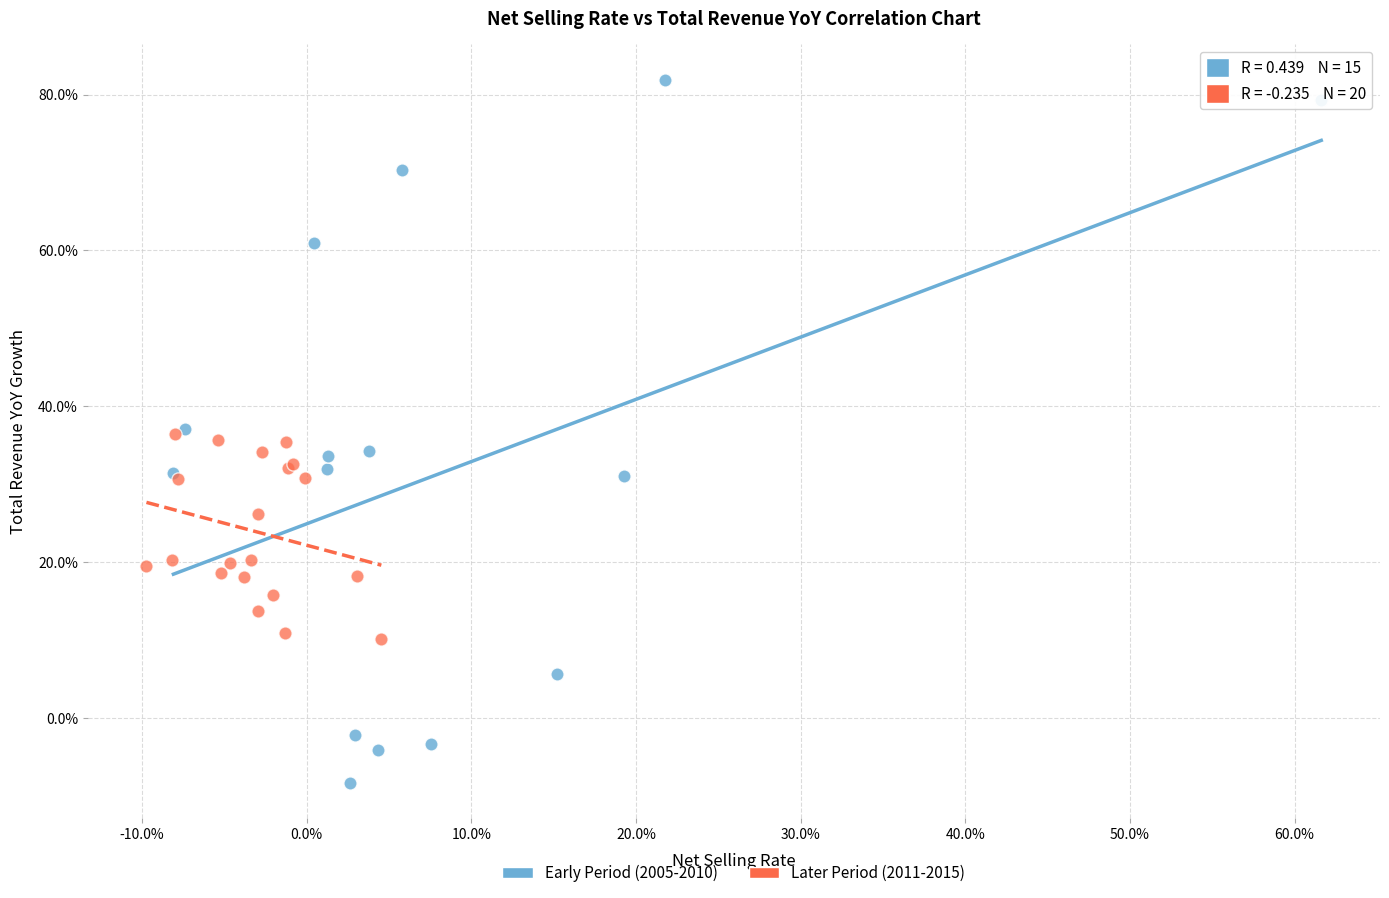

Which series reaches the maximum Y coordinate?

Early Period (2005-2010)